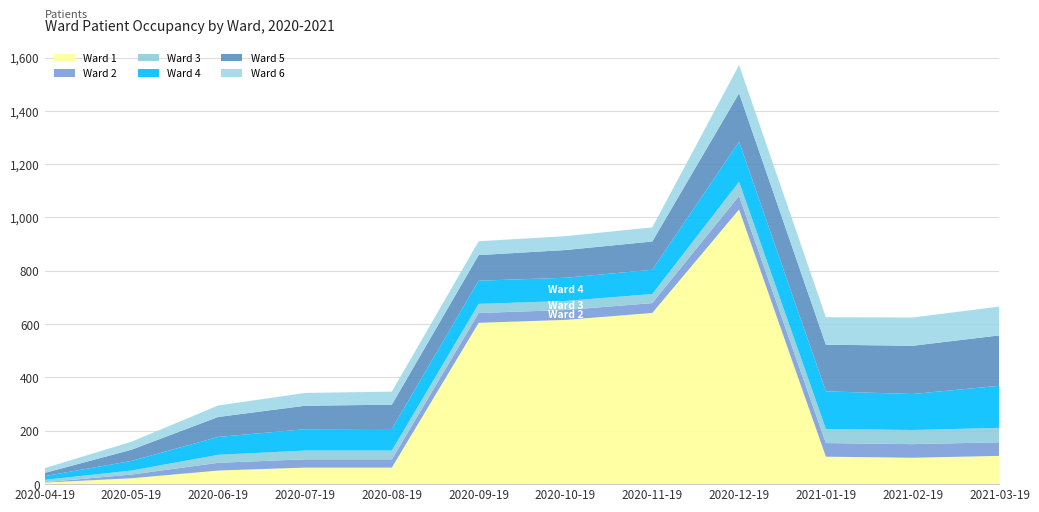

Reading left to right, list all the values displayed in this chart.

Ward 1: 6	22	51	62	62	605	616	642	1030	103	99	106
Ward 2: 1	14	29	31	31	37	37	37	51	51	51	51
Ward 3: 9	15	30	33	33	34	34	34	53	53	53	54
Ward 4: 14	36	67	80	81	87	87	91	150	141	135	158
Ward 5: 12	42	75	88	91	96	104	106	182	175	181	189
Ward 6: 18	30	43	48	49	52	52	53	106	103	106	108